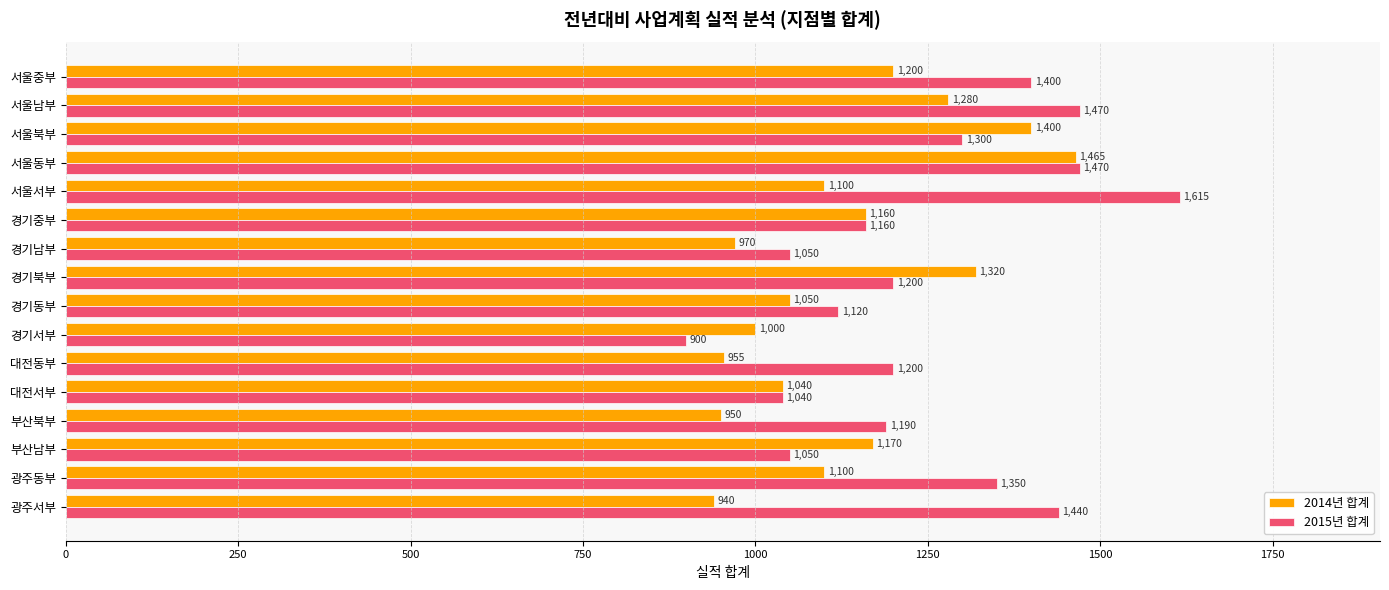

List the series in order of their peak value, lowest first.

2014년 합계, 2015년 합계